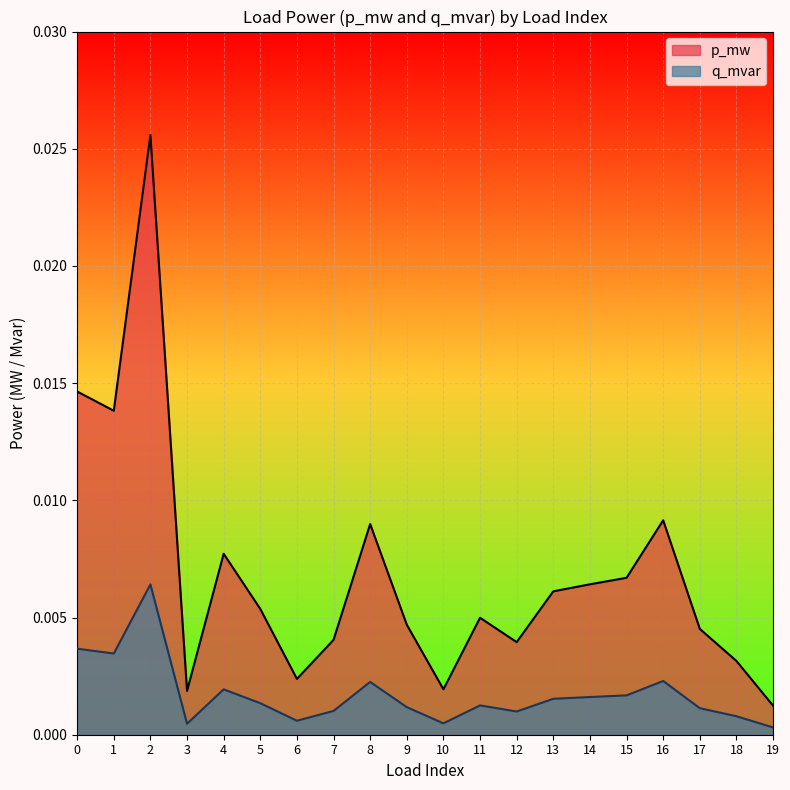

At which category is the sum across all series the highest?

2